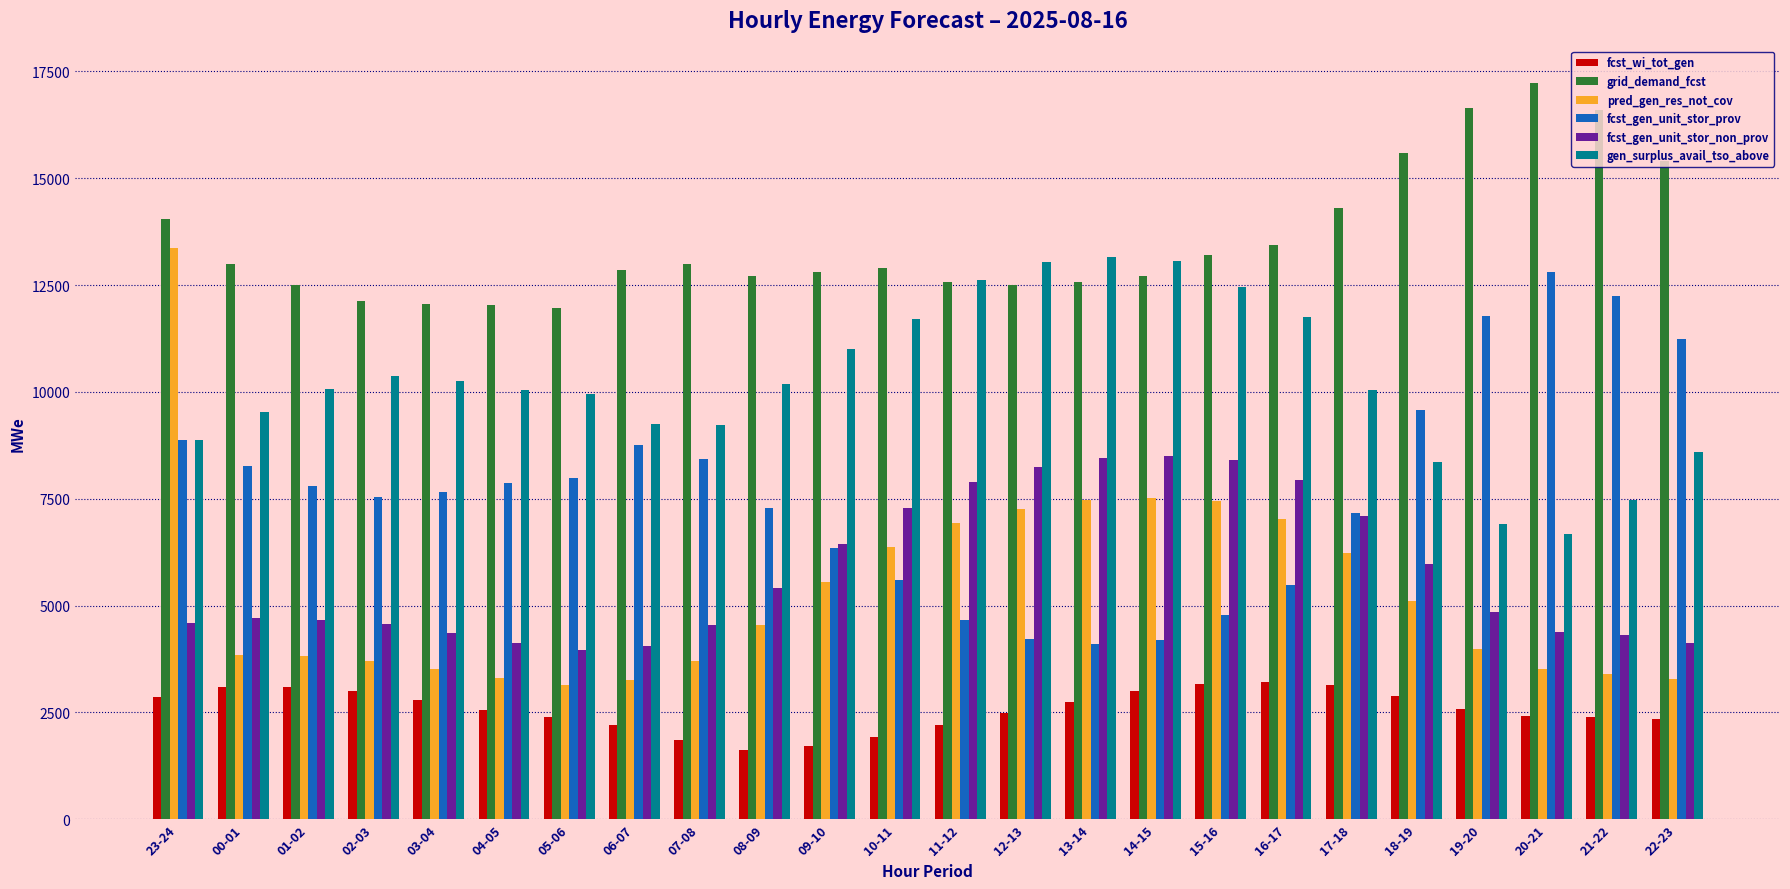

At which label does fcst_wi_tot_gen first exceed 2575?

23-24